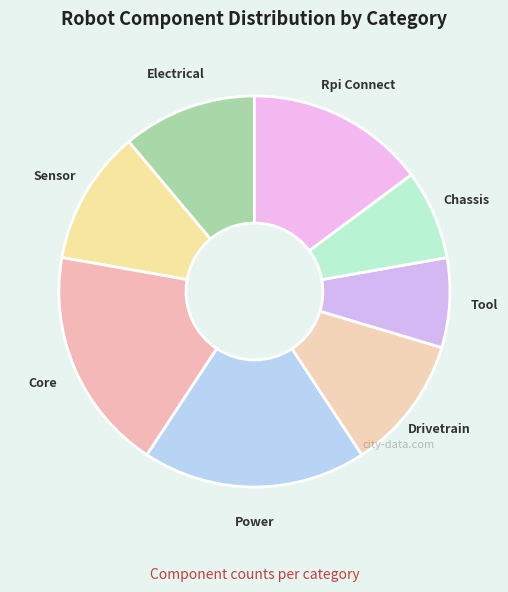

Which has a higher value, Power or Chassis?

Power